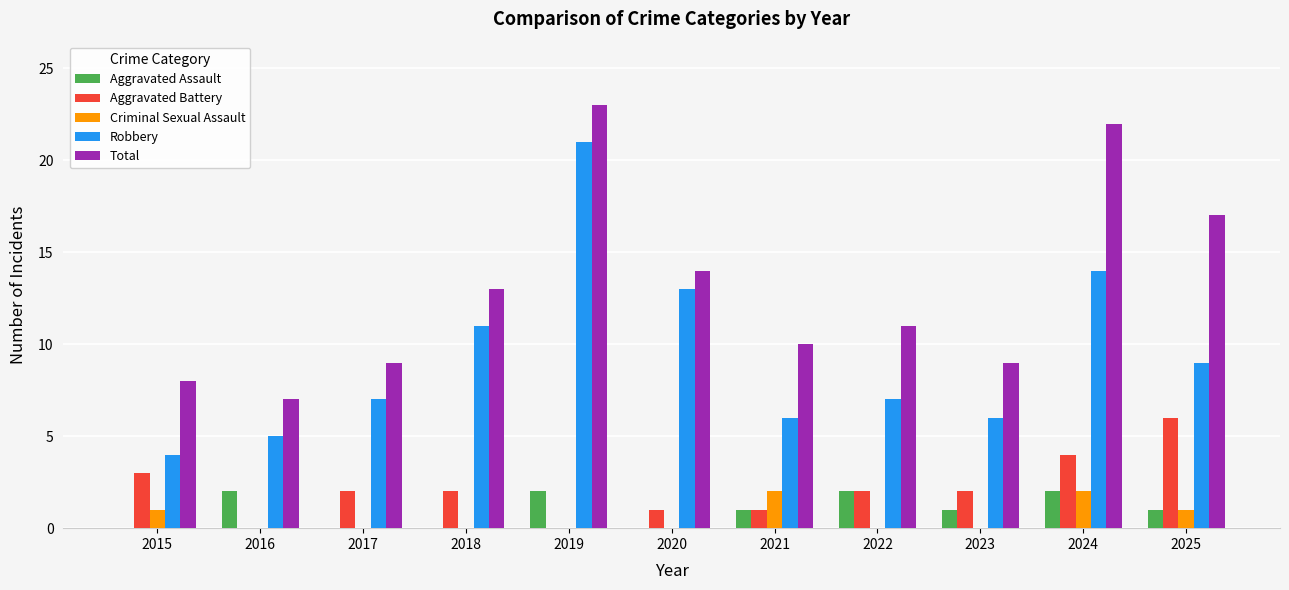

Is the value of Aggravated Assault at 2025 greater than the value of Total at 2024?

No